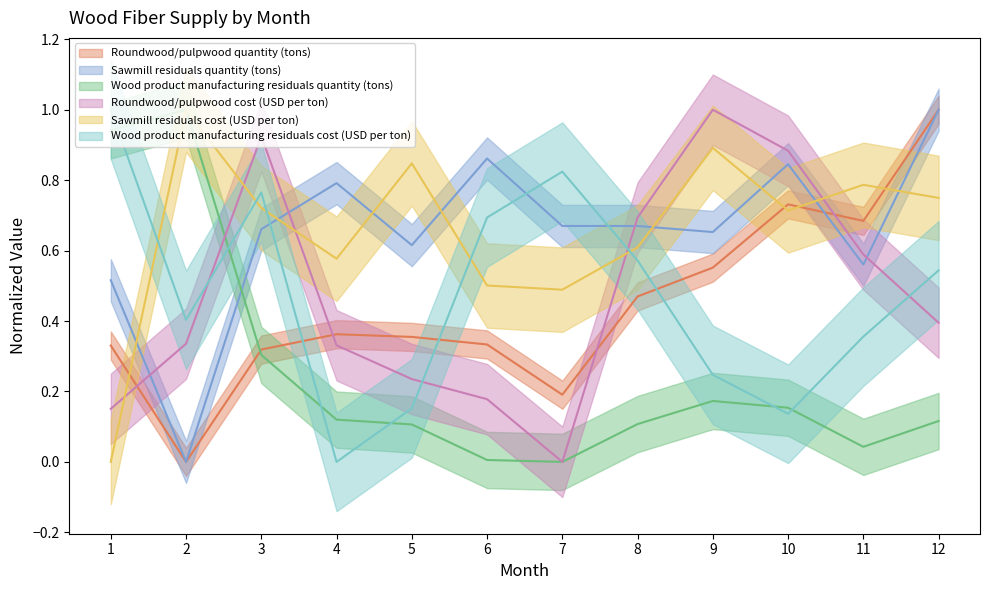

Reading left to right, transcribe all the data shown in this chart.

Roundwood/pulpwood quantity (tons): 0.3	0.0	0.3	0.4	0.4	0.3	0.2	0.5	0.6	0.7	0.7	1.0
Sawmill residuals quantity (tons): 0.5	0.0	0.7	0.8	0.6	0.9	0.7	0.7	0.7	0.8	0.6	1.0
Wood product manufacturing residuals quantity (tons): 0.9	1.0	0.3	0.1	0.1	0.0	0.0	0.1	0.2	0.2	0.0	0.1
Roundwood/pulpwood cost (USD per ton): 0.2	0.3	0.9	0.3	0.2	0.2	0.0	0.7	1.0	0.9	0.6	0.4
Sawmill residuals cost (USD per ton): 0.0	1.0	0.7	0.6	0.8	0.5	0.5	0.6	0.9	0.7	0.8	0.7
Wood product manufacturing residuals cost (USD per ton): 1.0	0.4	0.8	0.0	0.2	0.7	0.8	0.6	0.2	0.1	0.4	0.5